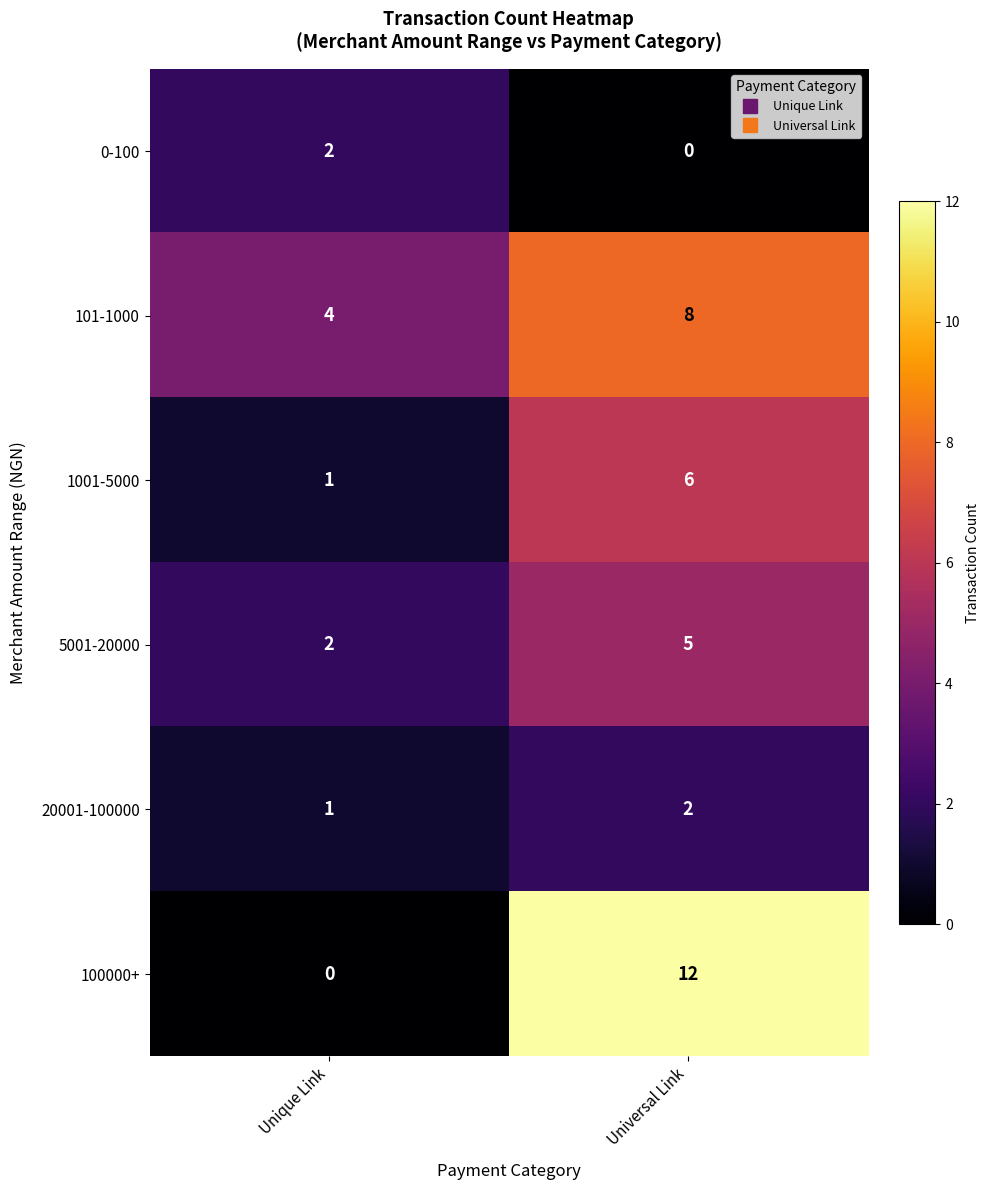

The 100000+ series shows 7 at Unique Link. True or false?

False